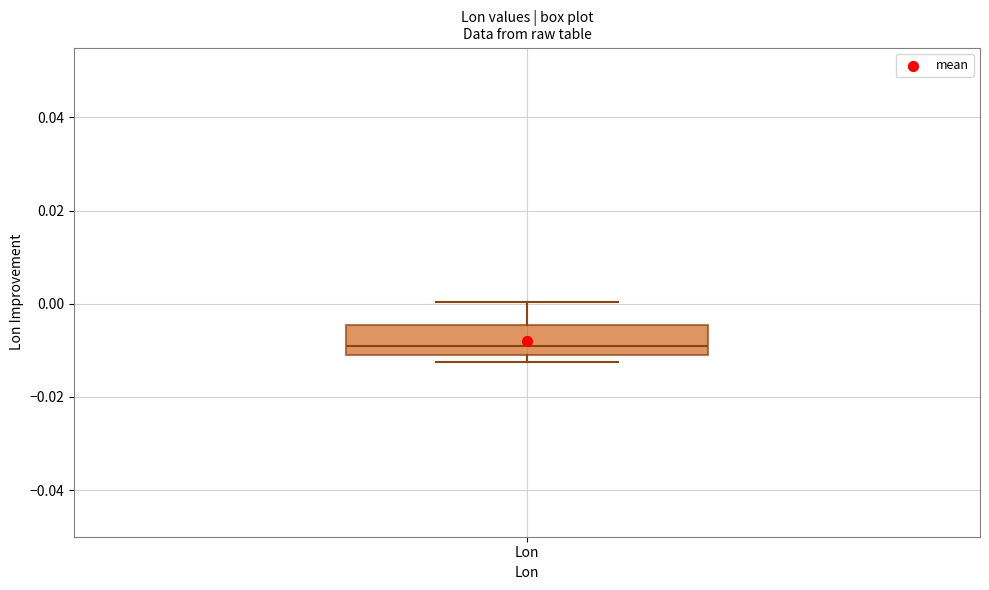

Read this box plot against the y-axis: the position of the median line, the range covered by the box, and the ends of both whiskers. The values are not printed on the chart, so give them approximately, as read against the axis.

median -0.010, box -0.012 to -0.004, whiskers -0.012 (just below the box's lower edge) to 0.000